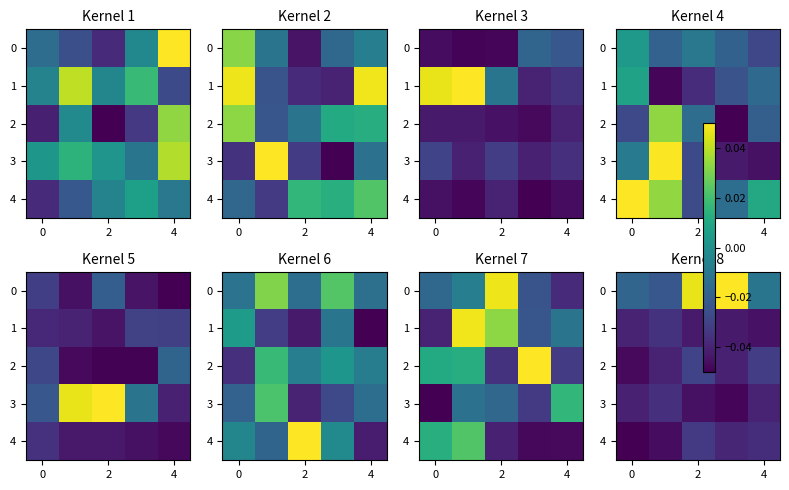

What is the sum of all 2 values?

-0.2